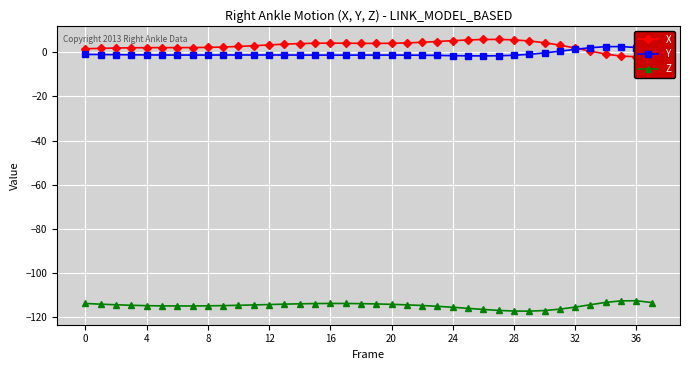

What are all the series names shown in the legend?

X, Y, Z